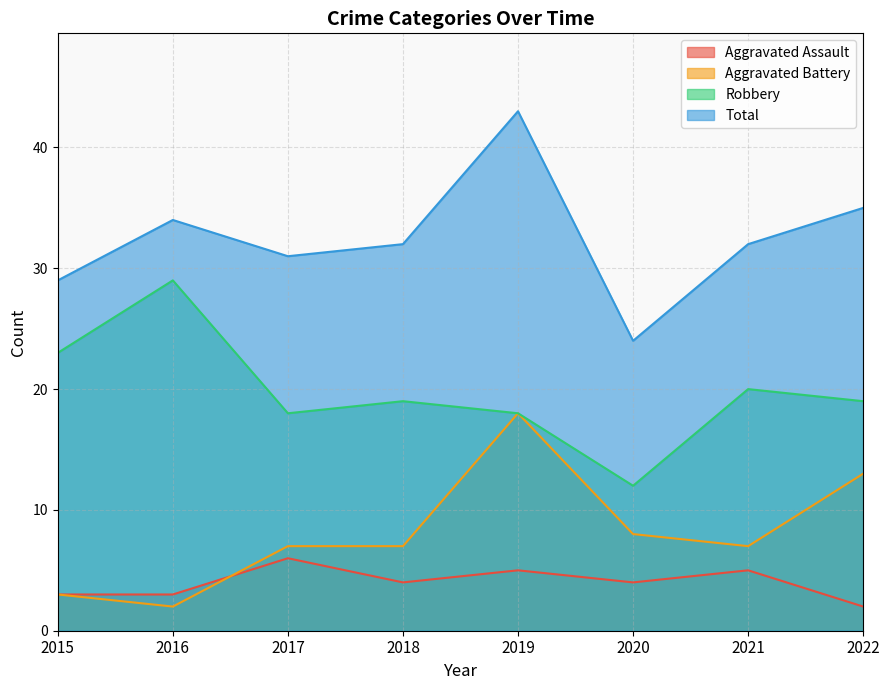

What is the average value of the Total series?

32